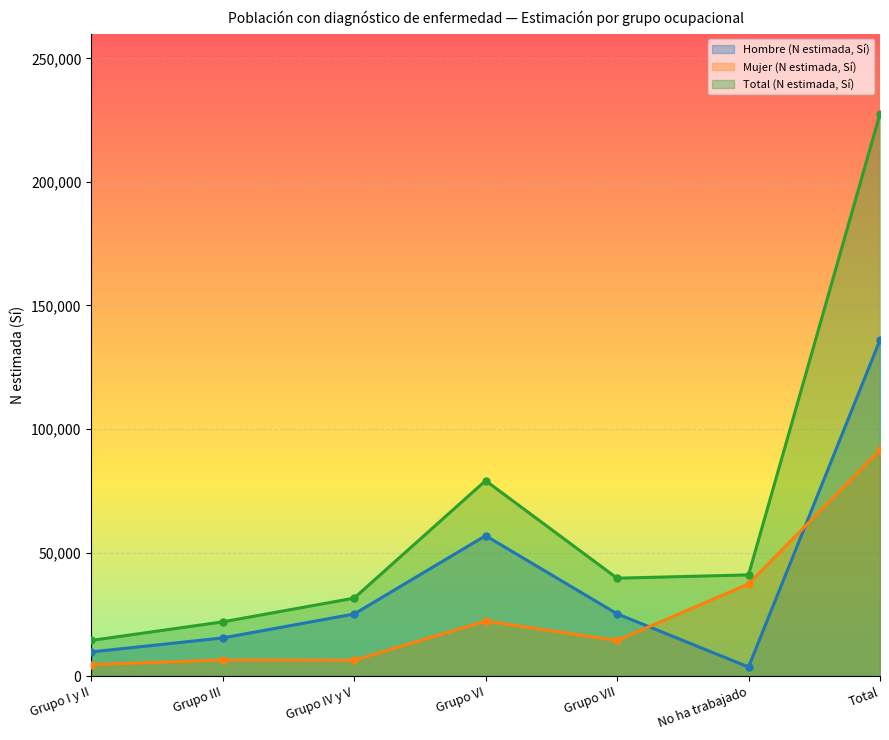

What is the difference between the maximum and minimum values in the Hombre (N estimada, Sí) series?

132349